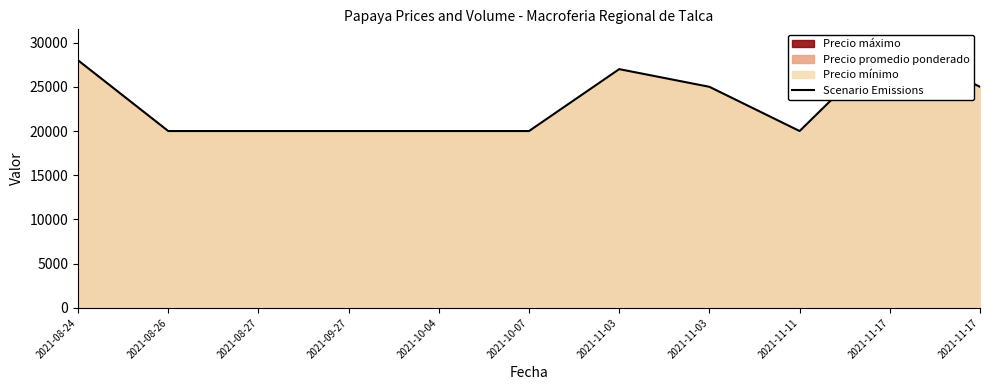

Where is the first local maximum?

2021-11-03